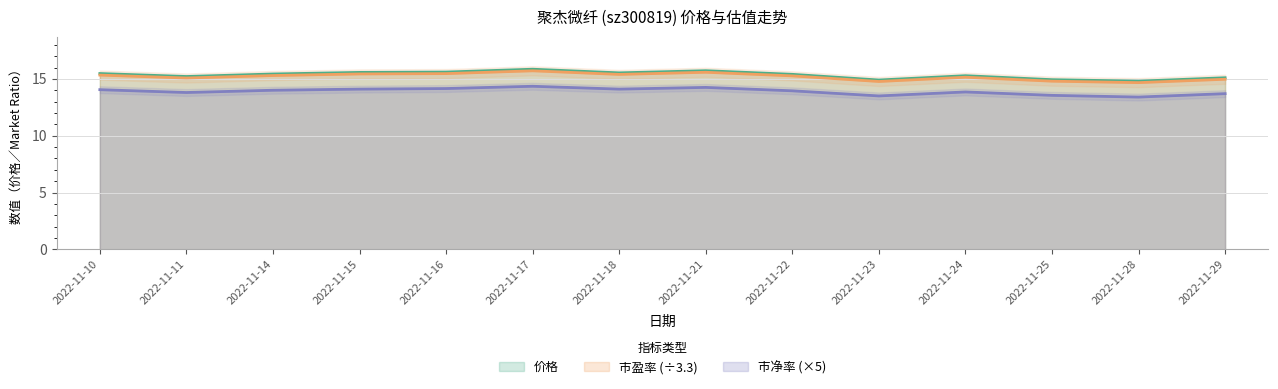

How many interior local peaks does the 市净率 series have?

3